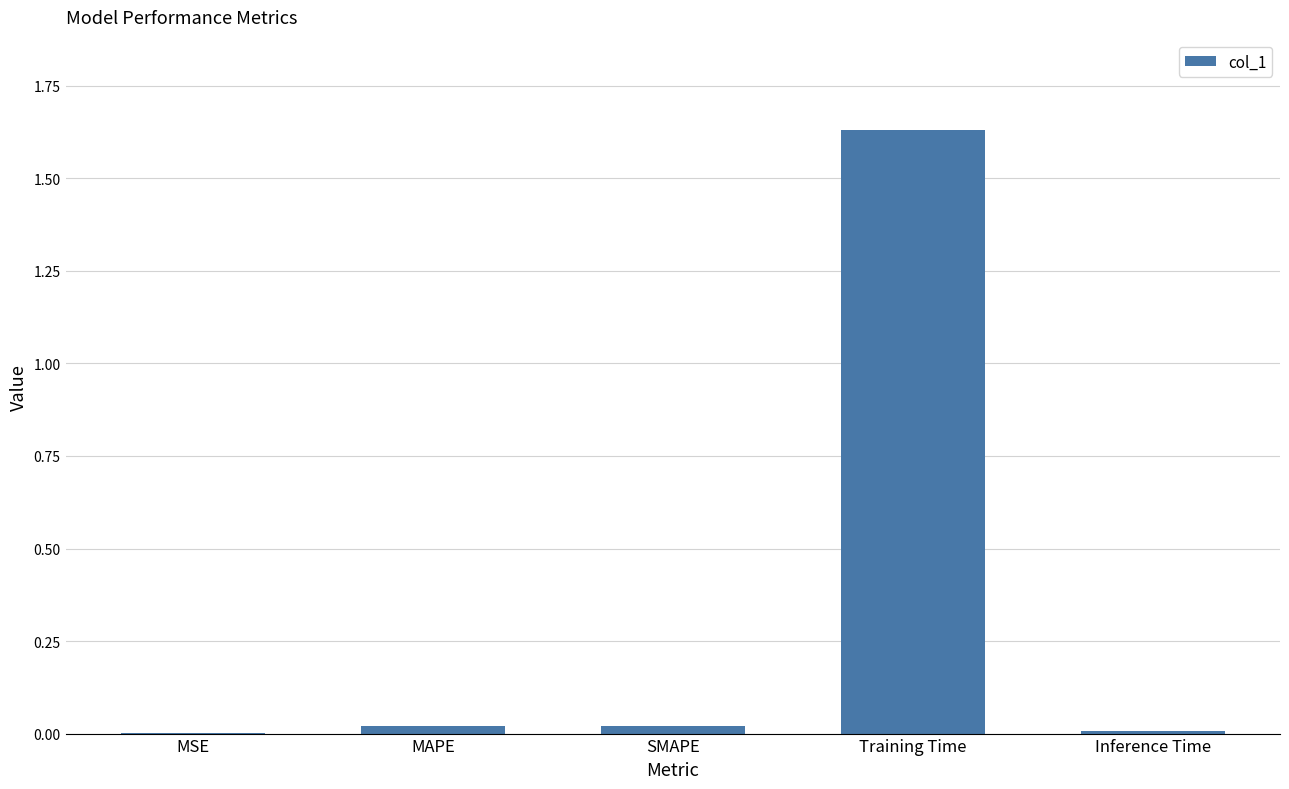

Which category has the highest value across all series?

Training Time